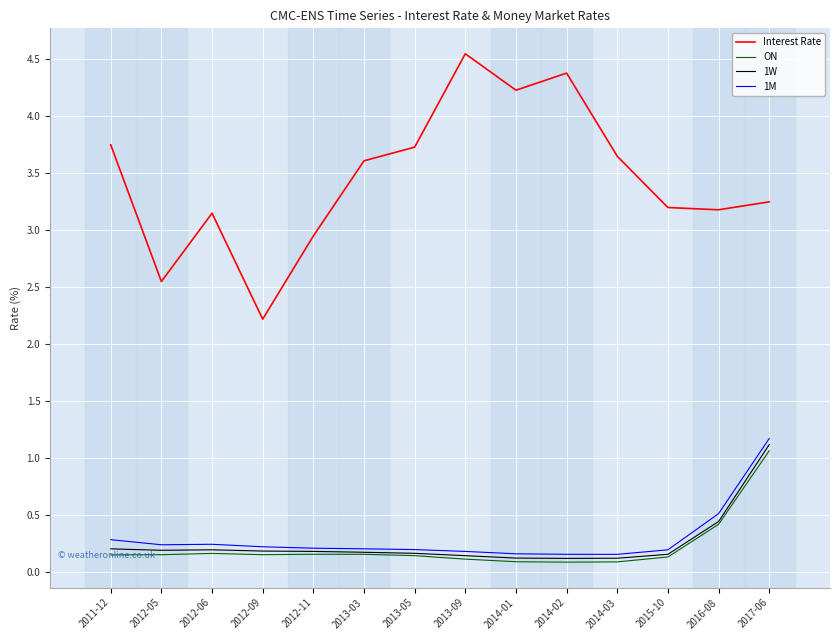

At which category does the chart reach its peak across all series?

2013-09